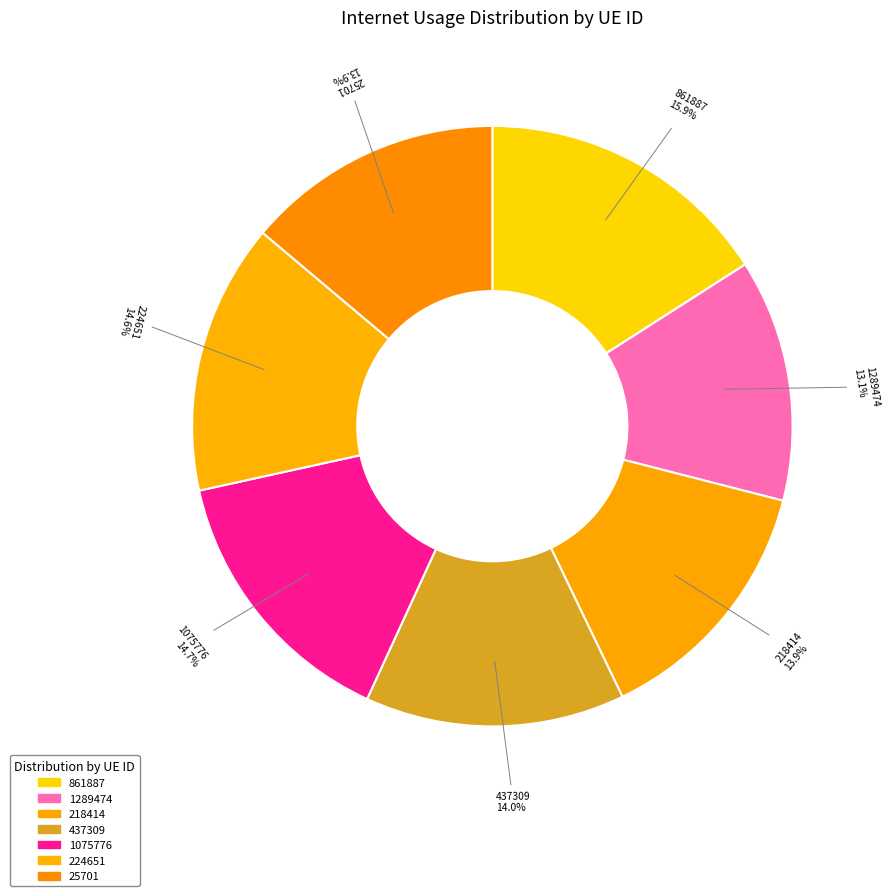

To the nearest percent, what is the combined percentage of 861887 and 218414?

30%